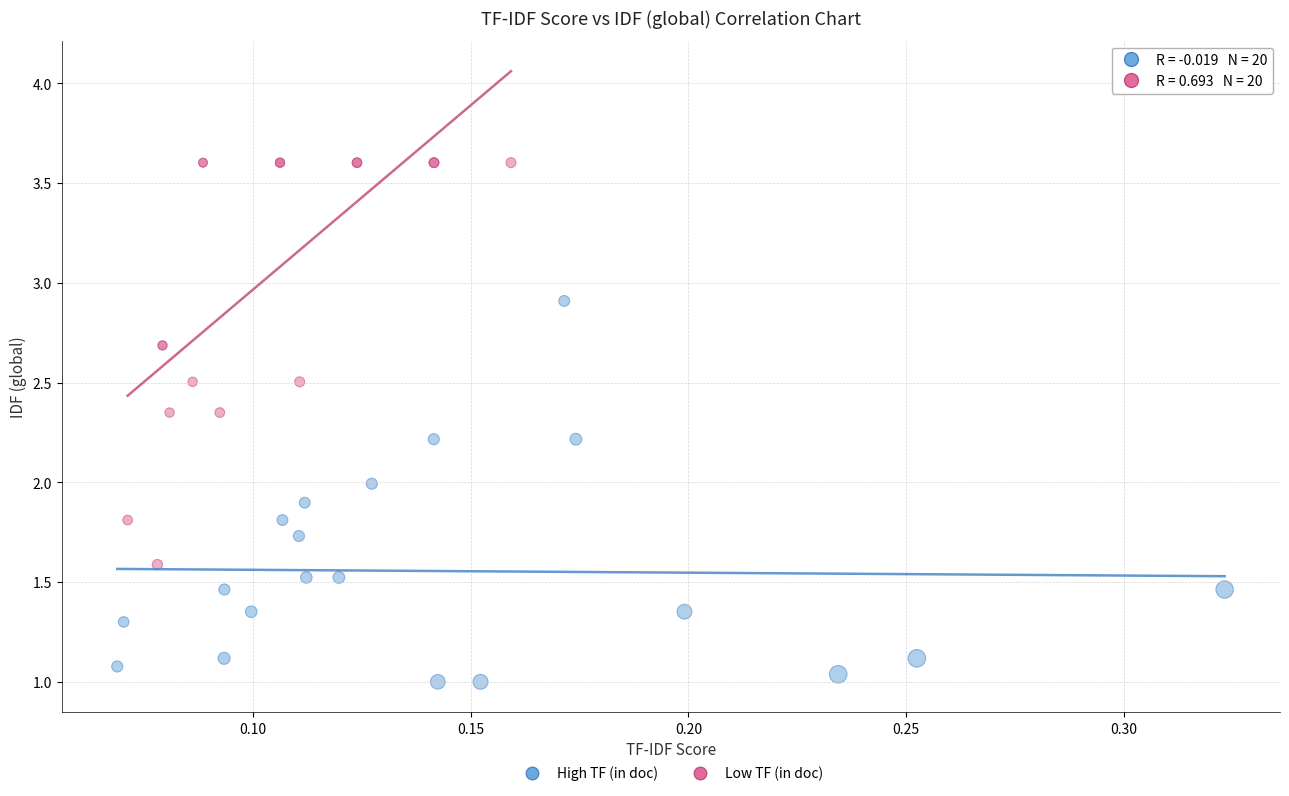

Which series reaches the maximum Y coordinate?

Low TF (in doc)